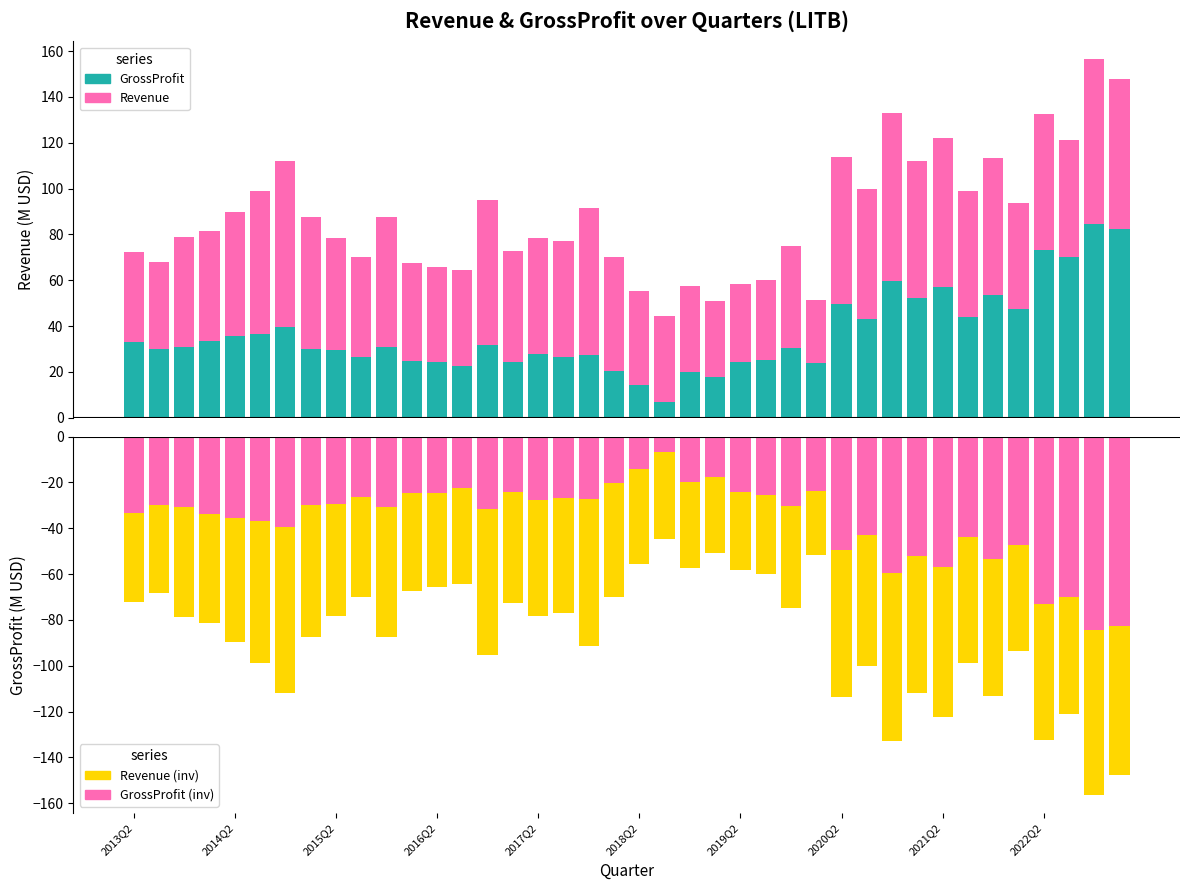

At how many categories does at least one series exceed -22?

40